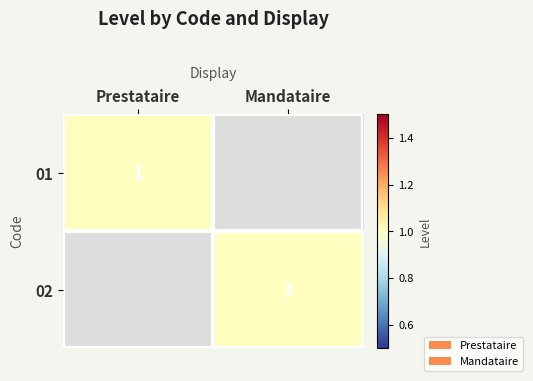

The value of 01 at Prestataire is 2. True or false?

False